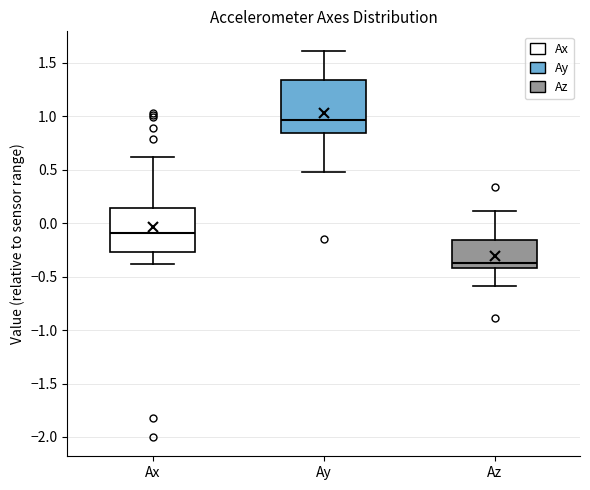

Reading left to right, read every box against the y-axis: the position of its median line, the range the box covers, and the ends of its whiskers. The values are not printed on the chart, so give them approximately, as read against the axis.

Ax: median -0.10, box -0.25 to 0.15, whiskers -0.40 to 0.60
Ay: median 0.95, box 0.85 to 1.35, whiskers 0.50 to 1.60
Az: median -0.40 (just above the box's lower edge), box -0.40 to -0.15, whiskers -0.60 to 0.10